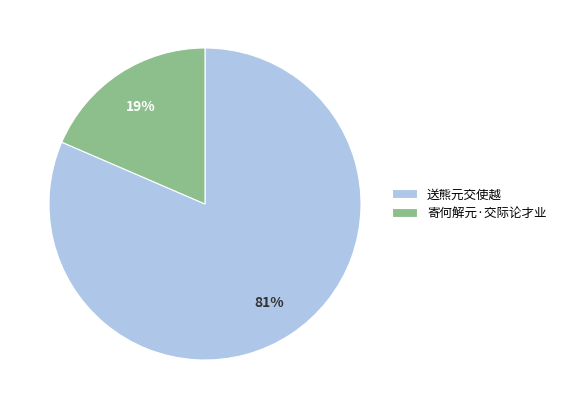

True or false: 寄何解元·交际论才业 accounts for 30% of the total.

False